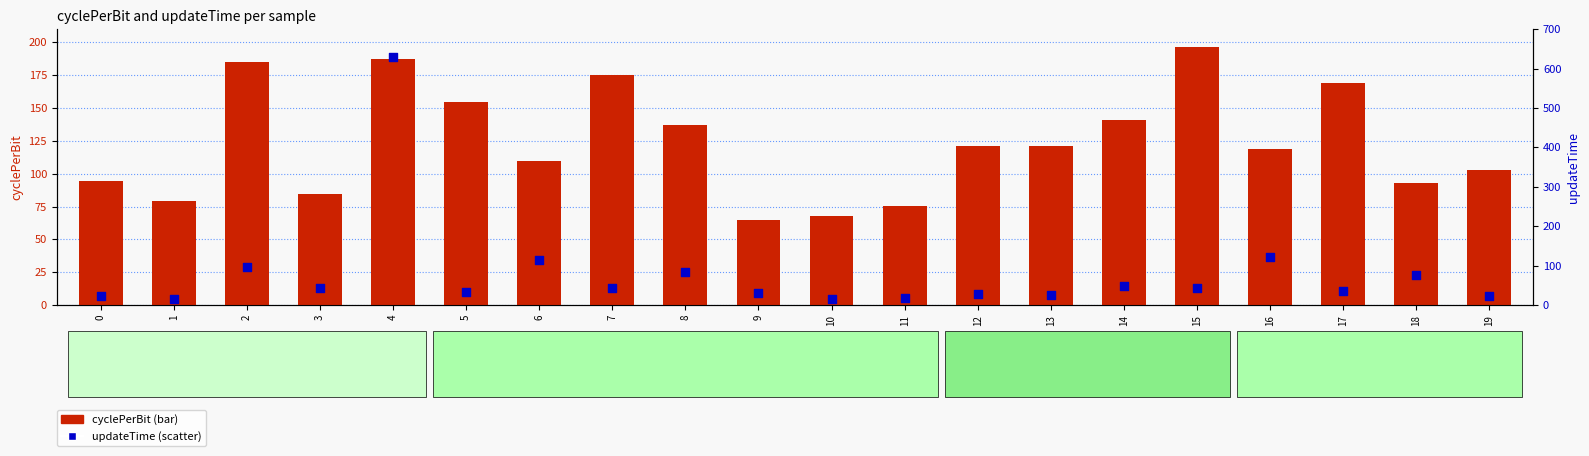

What are all the series names shown in the legend?

cyclePerBit, updateTime